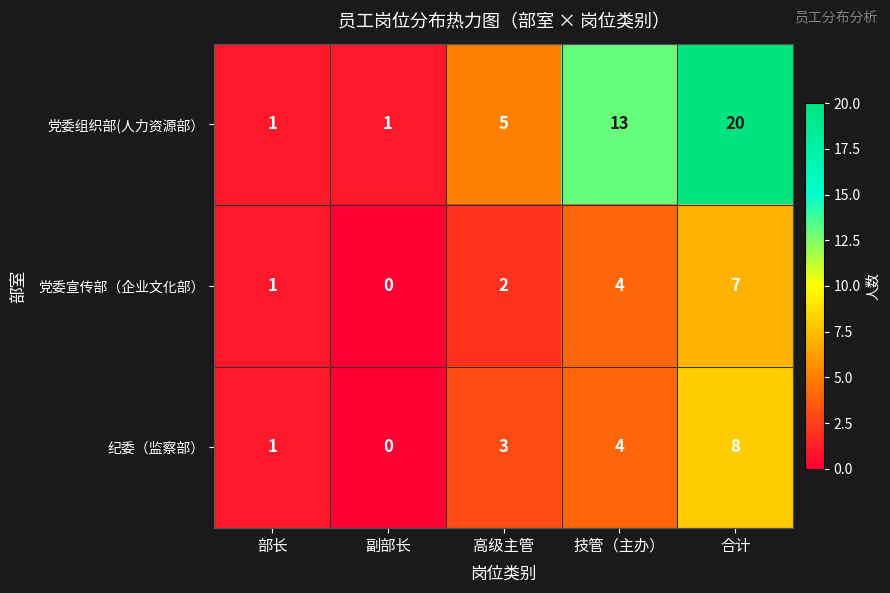

How many categories are shown in the chart?

5